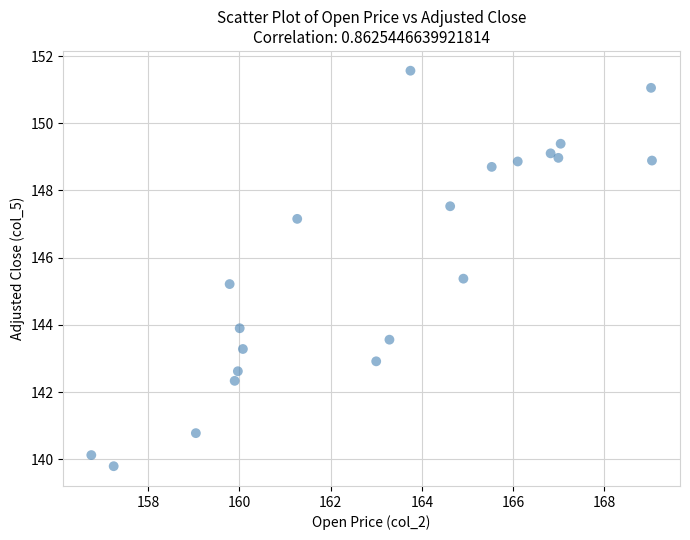

What Y value in the scatter plot is closest to 145?

145.2